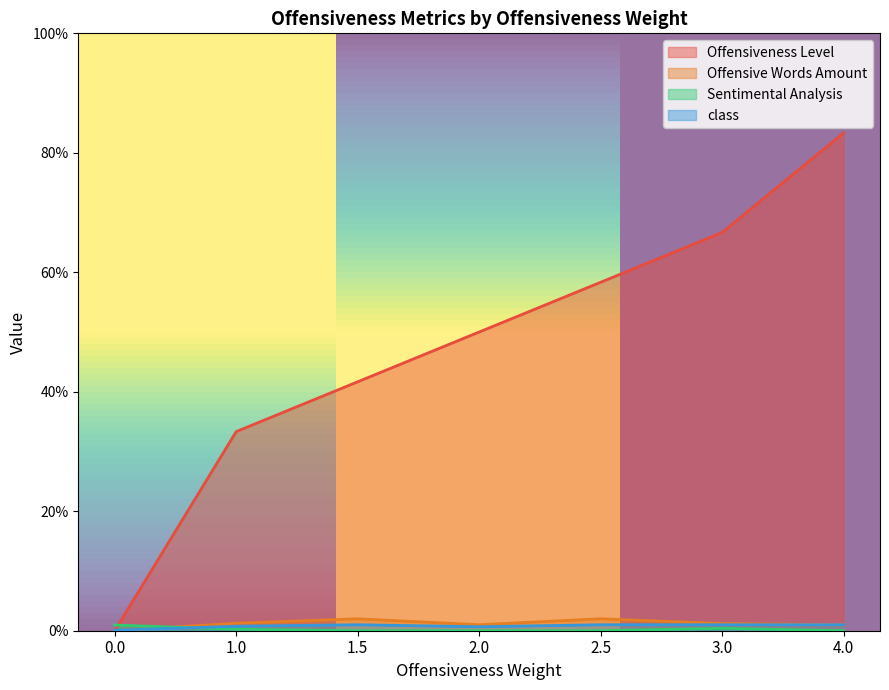

How many lines are shown in the chart?

4